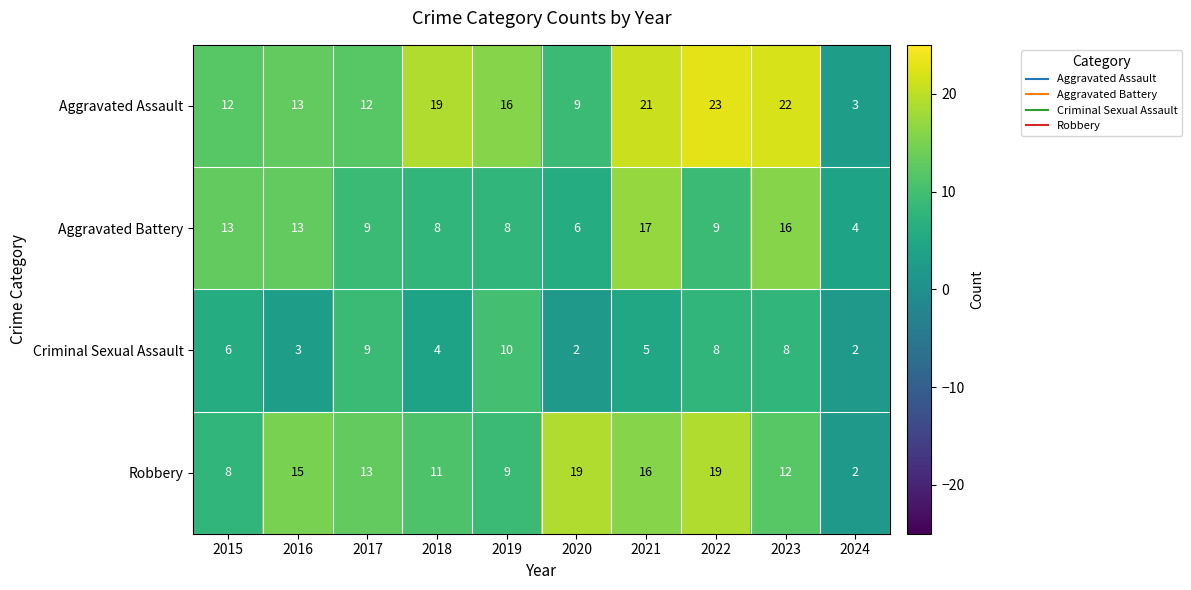

What is the spread (max minus min) of values at 2021?

16